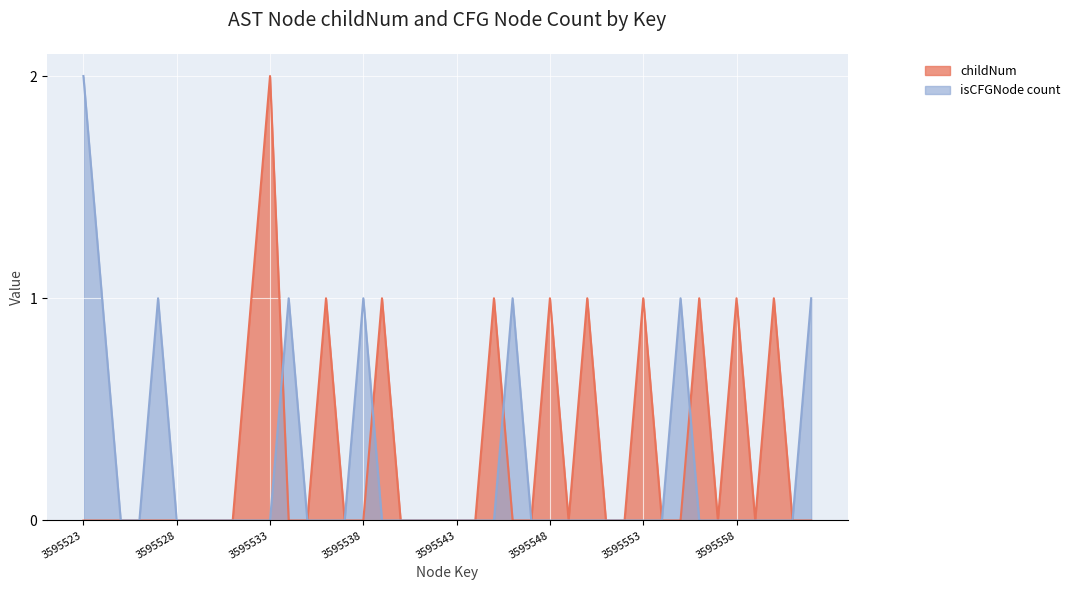

Reading left to right, extract all data points from this chart.

childNum: 3595523=0	3595524=0	3595525=0	3595526=0	3595527=0	3595528=0	3595529=0	3595530=0	3595531=0	3595532=1	3595533=2	3595534=0	3595535=0	3595536=1	3595537=0	3595538=0	3595539=1	3595540=0	3595541=0	3595542=0	3595543=0	3595544=0	3595545=1	3595546=0	3595547=0	3595548=1	3595549=0	3595550=1	3595551=0	3595552=0	3595553=1	3595554=0	3595555=0	3595556=1	3595557=0	3595558=1	3595559=0	3595560=1	3595561=0	3595562=0
isCFGNode_count: 3595523=2	3595524=1	3595525=0	3595526=0	3595527=1	3595528=0	3595529=0	3595530=0	3595531=0	3595532=0	3595533=0	3595534=1	3595535=0	3595536=0	3595537=0	3595538=1	3595539=0	3595540=0	3595541=0	3595542=0	3595543=0	3595544=0	3595545=0	3595546=1	3595547=0	3595548=0	3595549=0	3595550=0	3595551=0	3595552=0	3595553=0	3595554=0	3595555=1	3595556=0	3595557=0	3595558=0	3595559=0	3595560=0	3595561=0	3595562=1